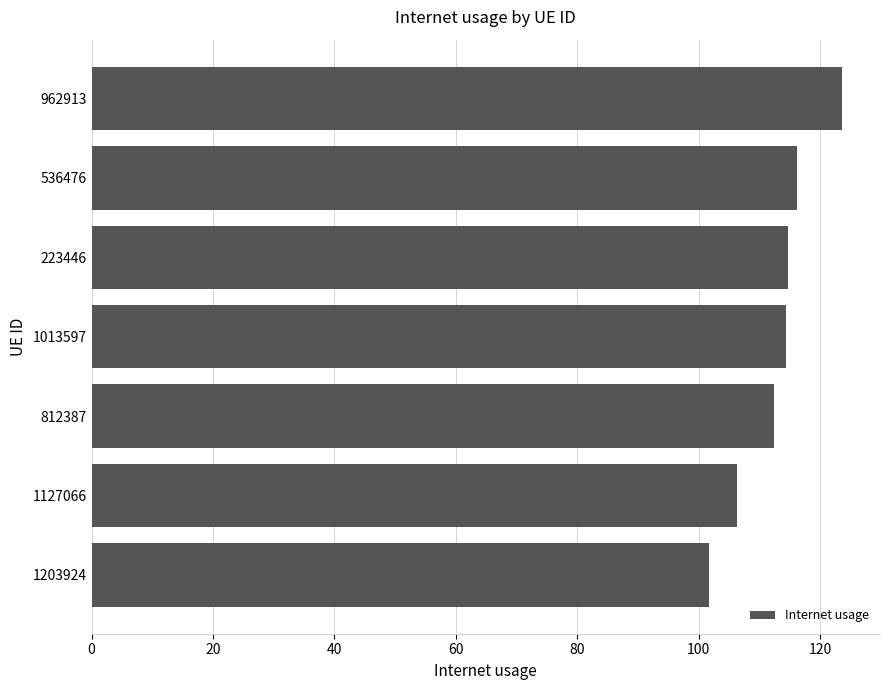

Which has a higher value, 1203924 or 812387?

812387